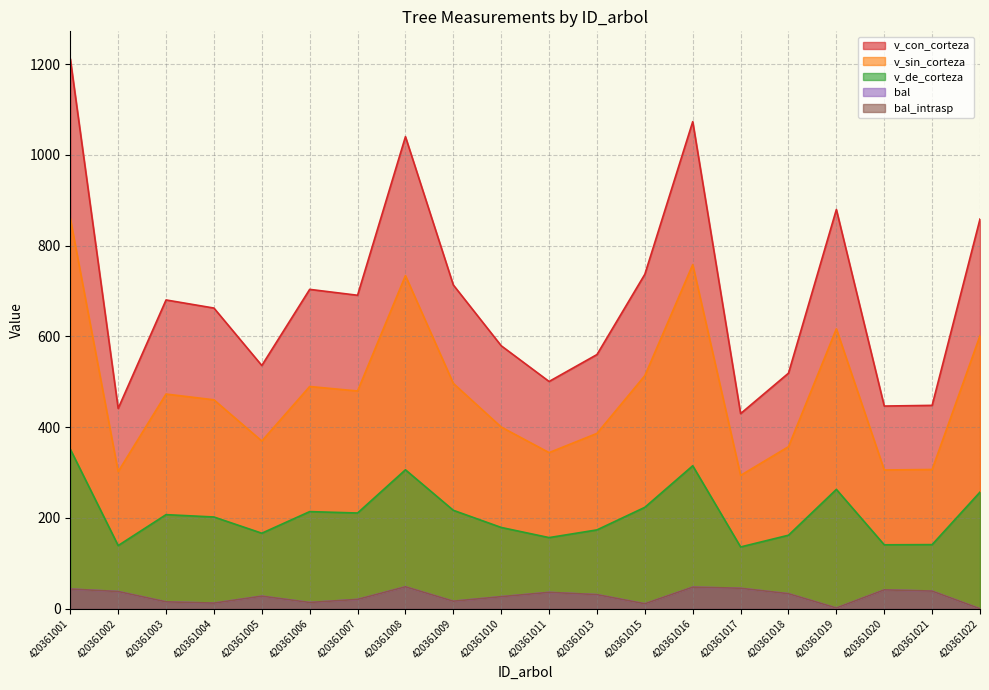

Does the chart display data point markers on the line(s)?

No